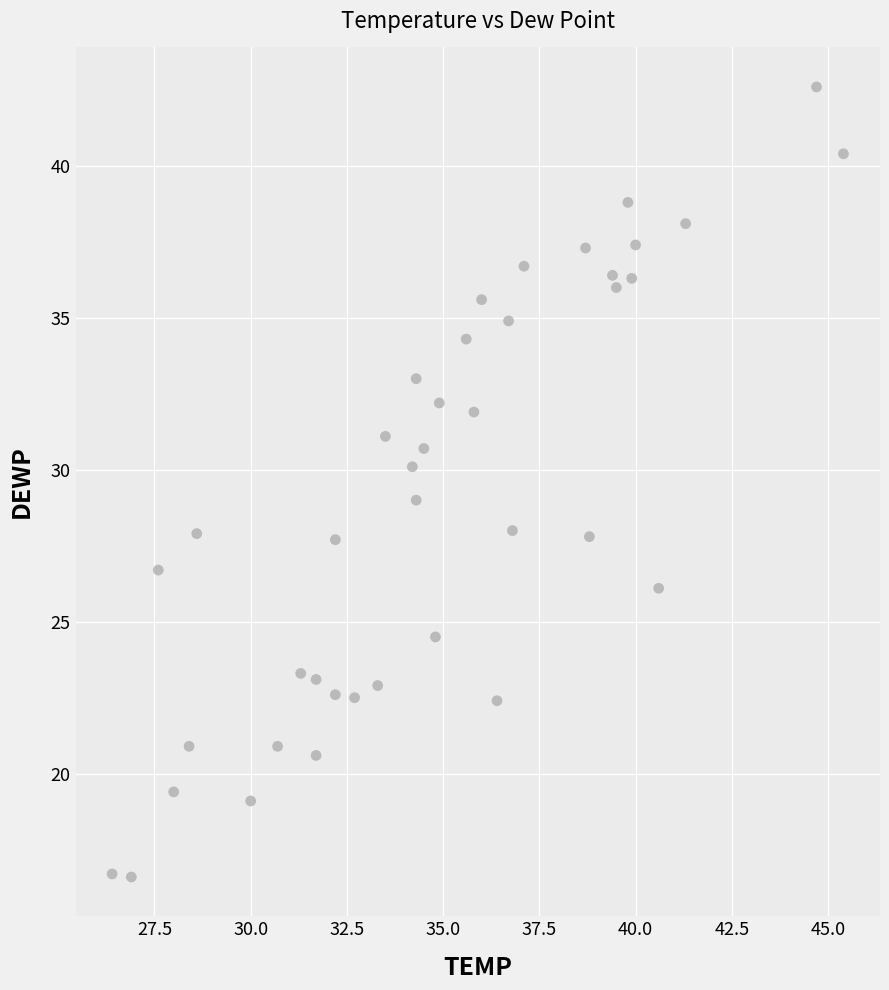

What is the range of X values (max minus min)?

19.0